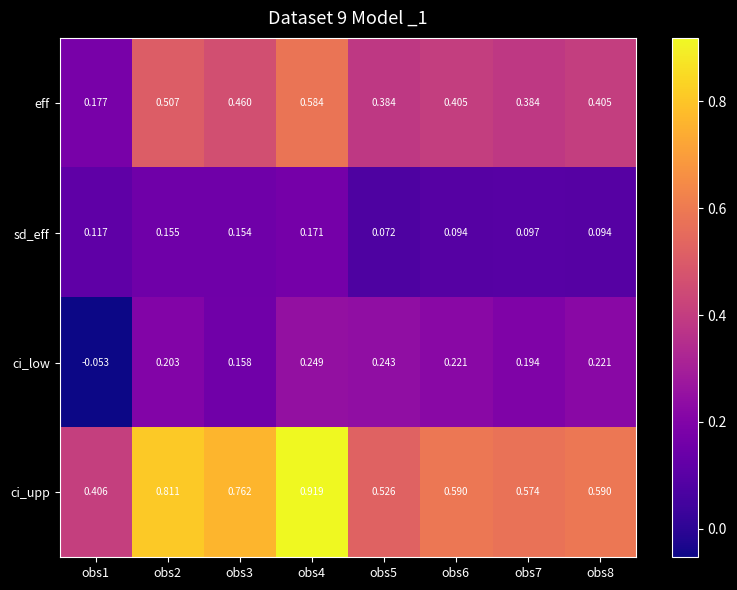

Rank the series at obs5 from highest to lowest value.

ci_upp, eff, ci_low, sd_eff